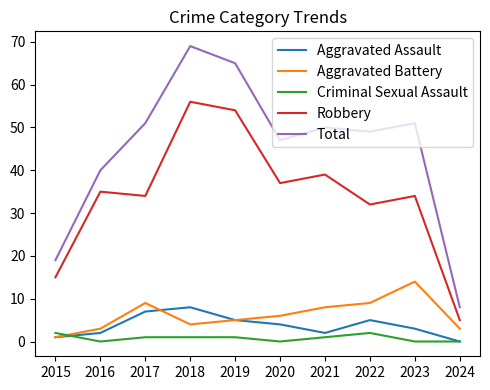

The value of Total at 2023 is 88. True or false?

False